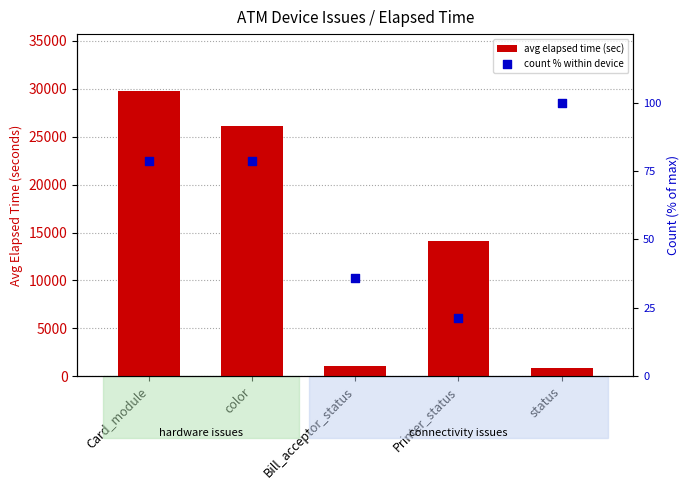

At how many categories does at least one series exceed 5125?

3